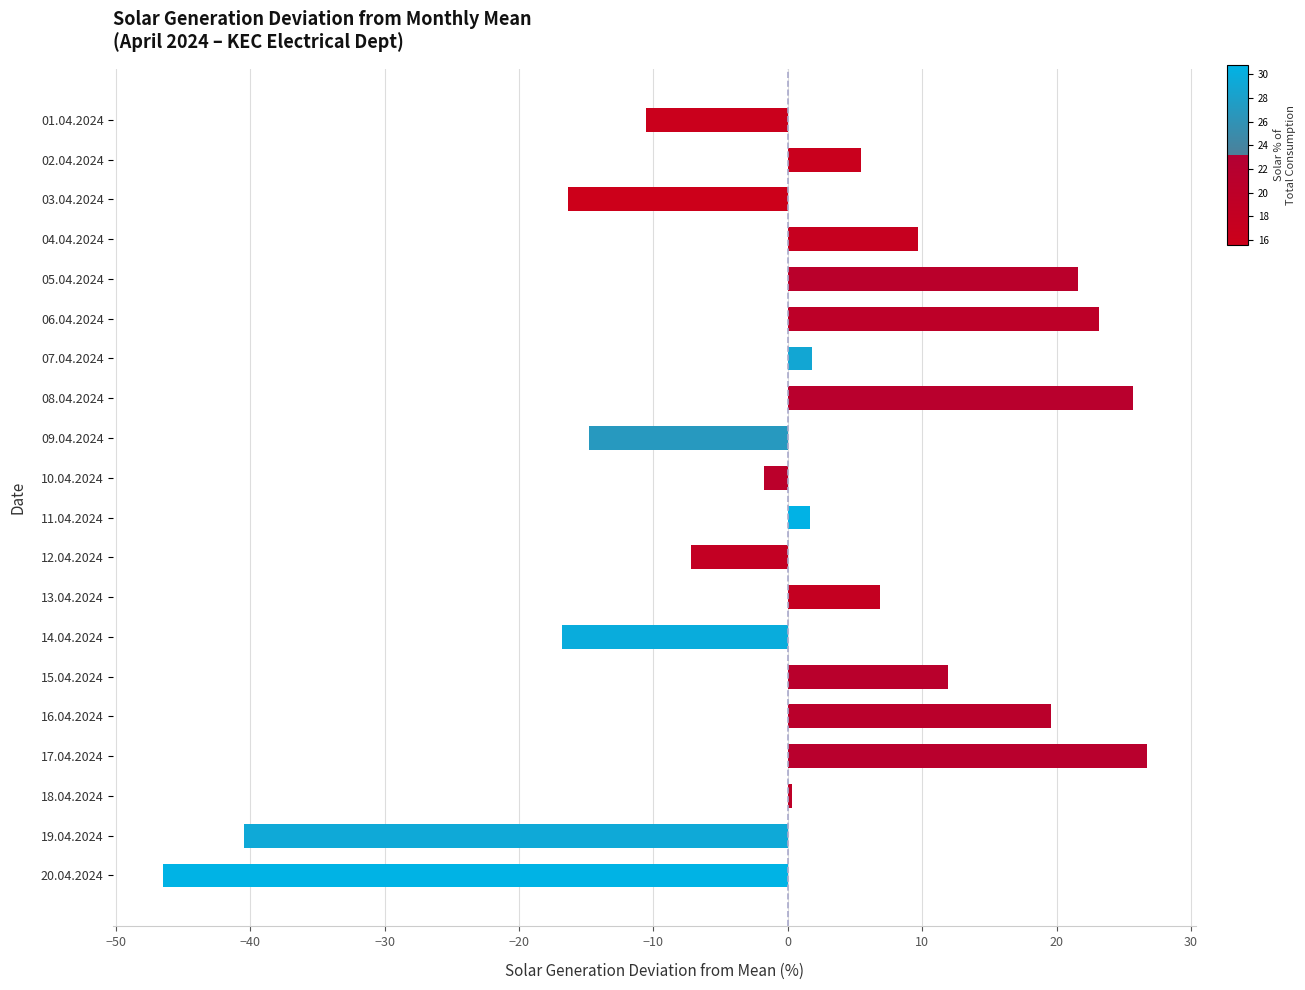

What is the maximum value shown in the chart?

26.7